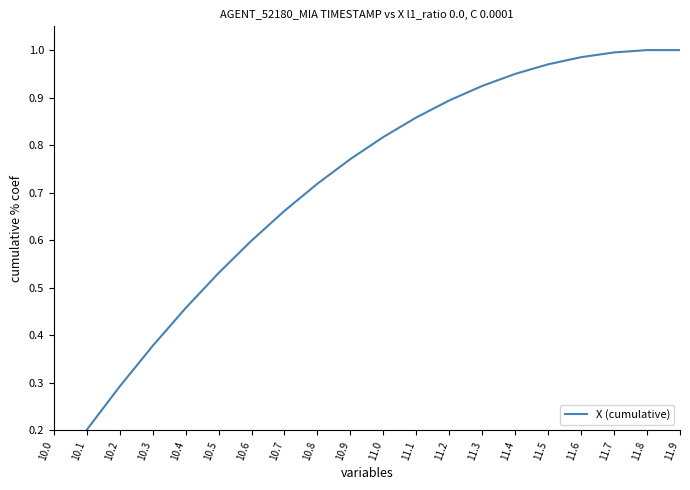

What position from the right is 11.0?

10